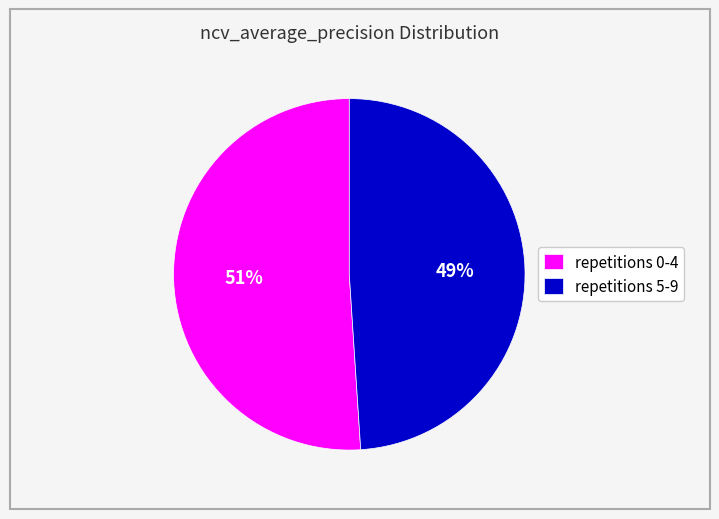

Which category has the smallest portion of the pie?

repetitions 5-9